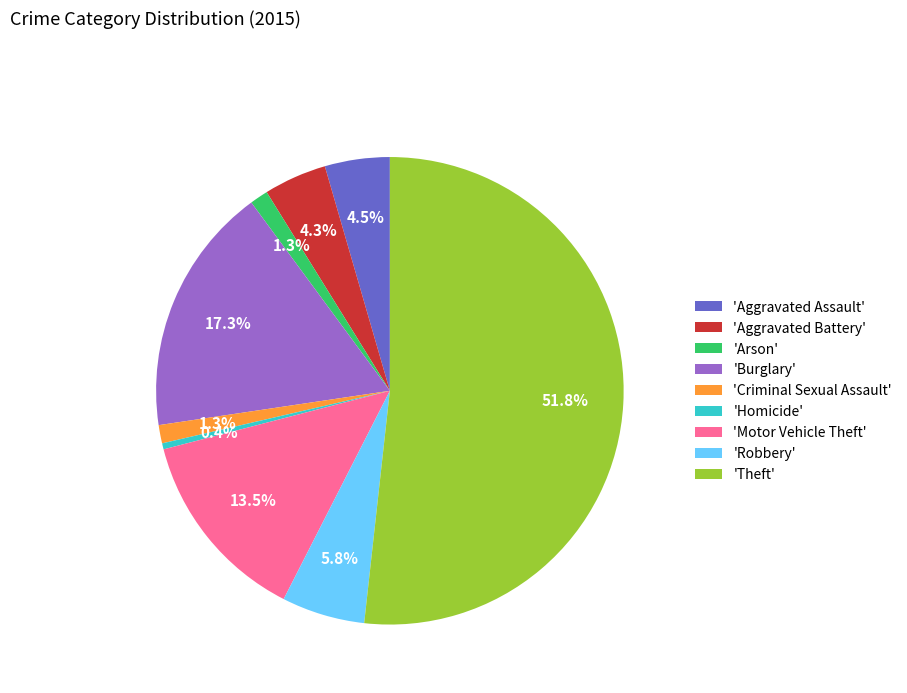

How much of the chart is everything except 'Homicide'?

99.6%